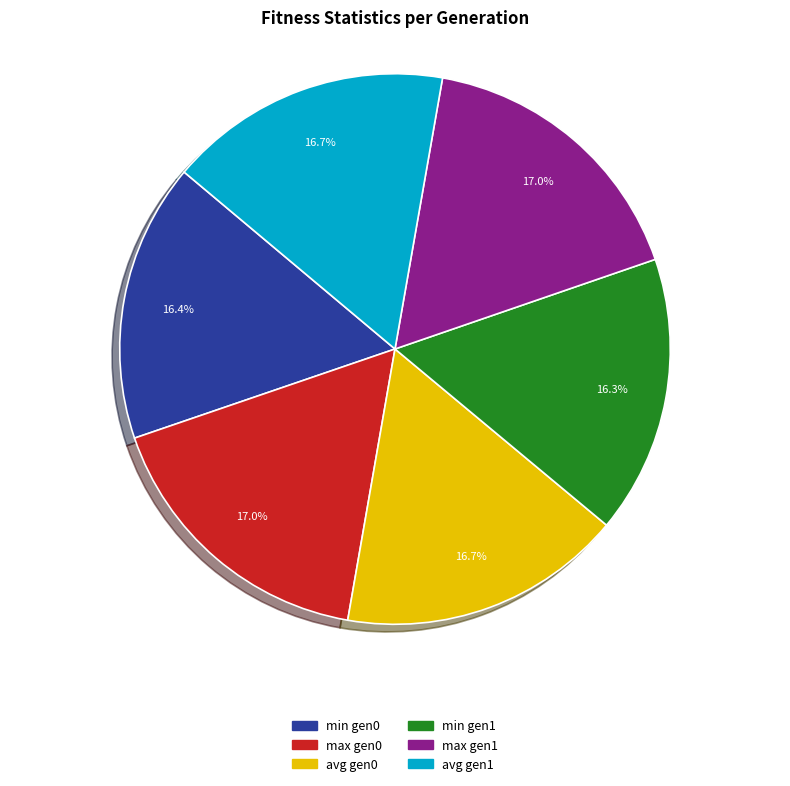

How many slices are in this pie chart?

6